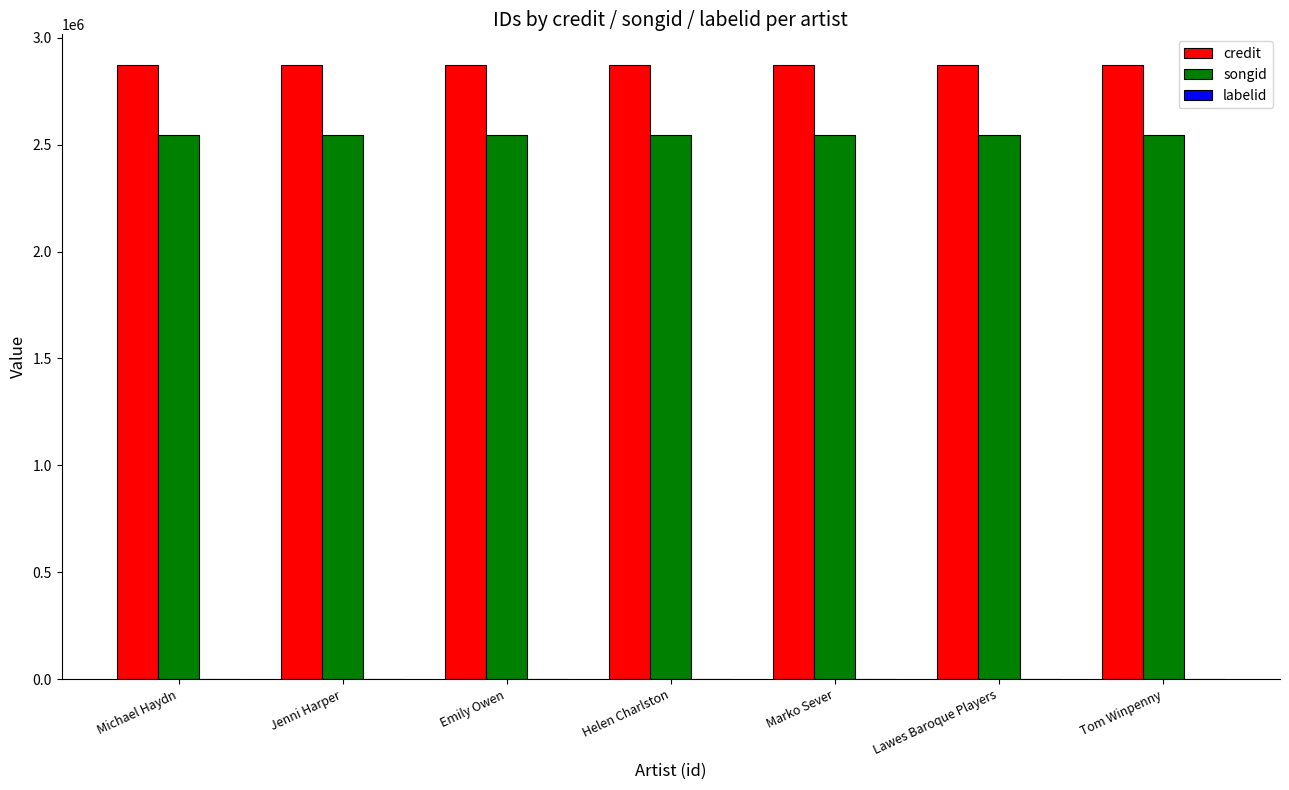

Is it true that credit equals 2871978 at Tom Winpenny?

True